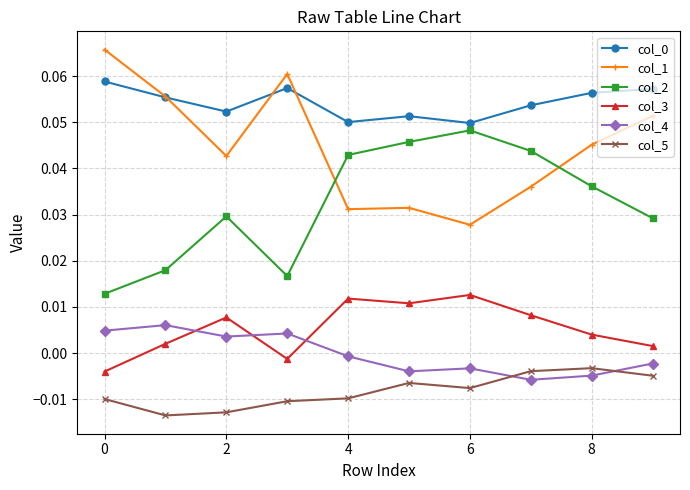

How many intersections are there between col_3 and col_4?

3